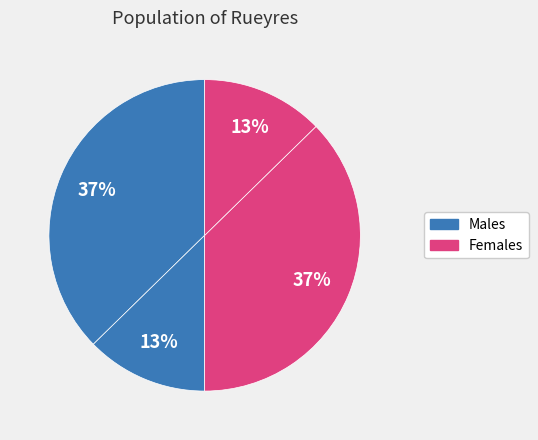

How many segments does this pie chart have?

4